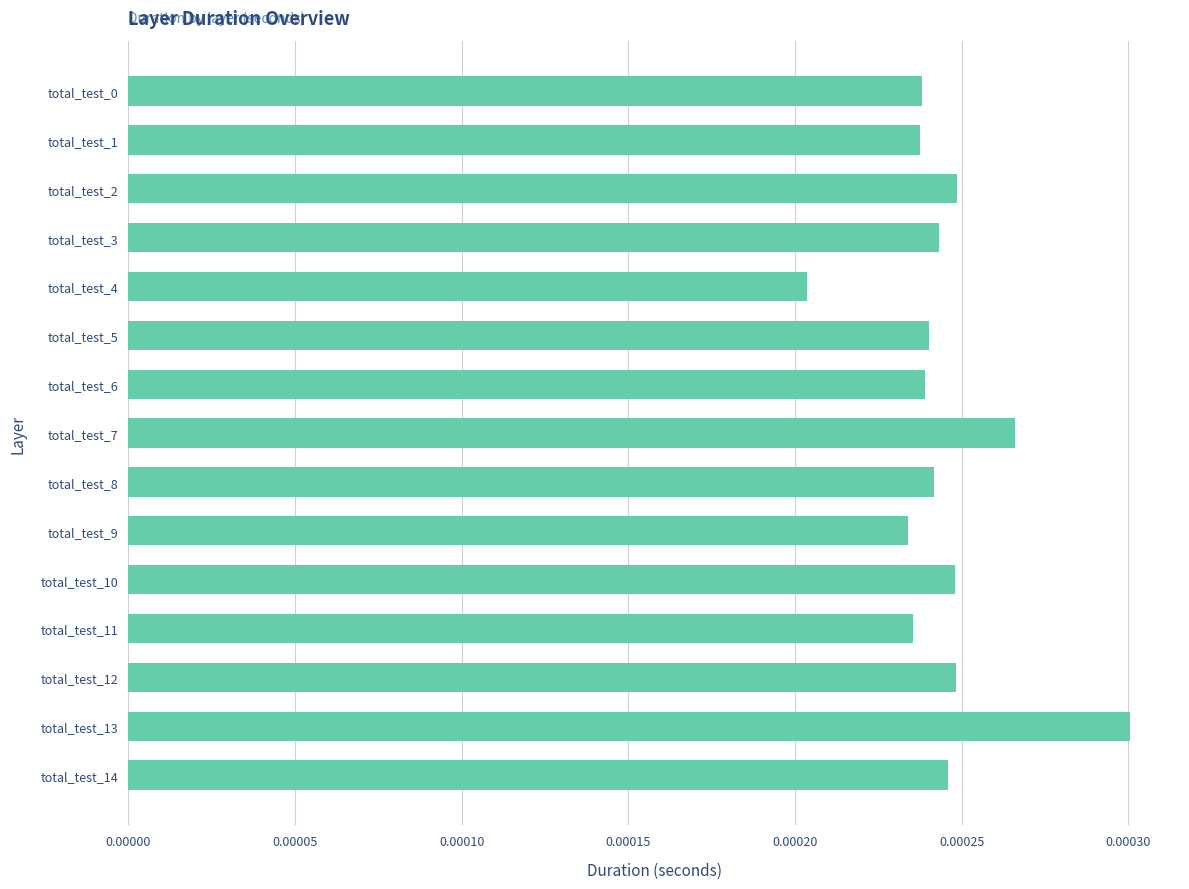

Count the number of categories in the chart.

15